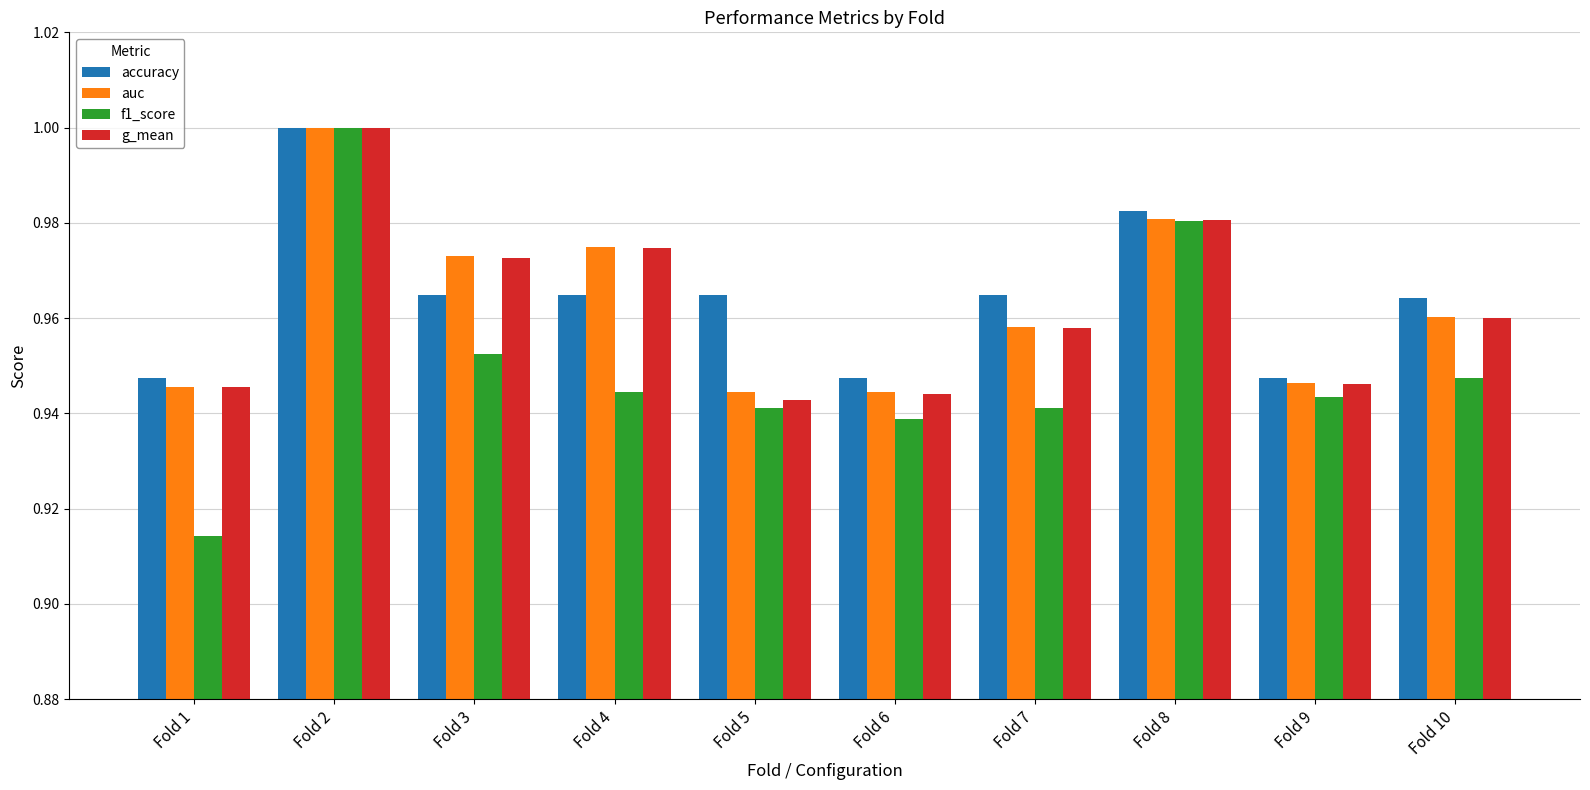

What are all the series names shown in the legend?

accuracy, auc, f1_score, g_mean